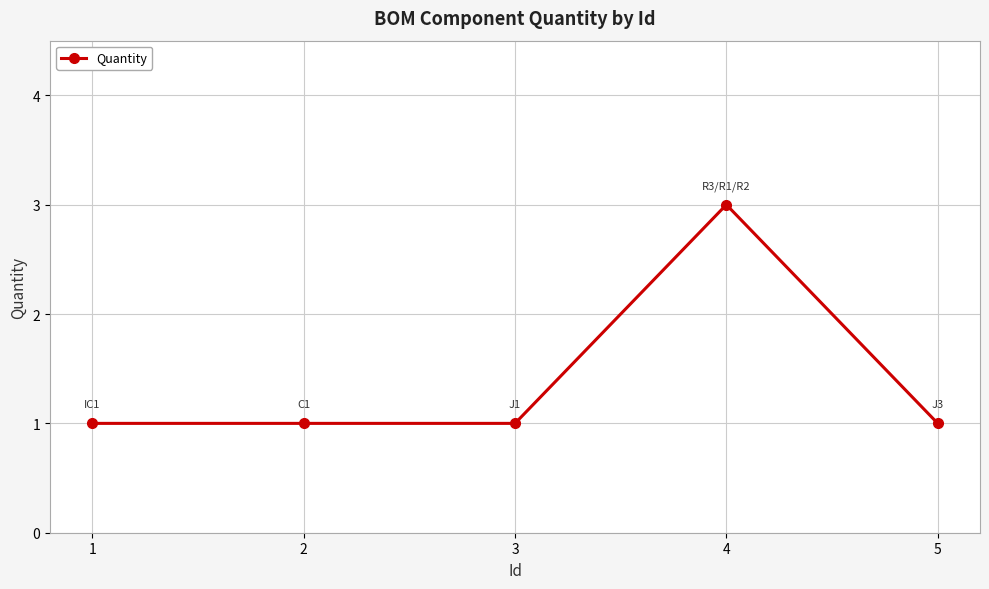

Which has a higher value, 4 or 5?

4